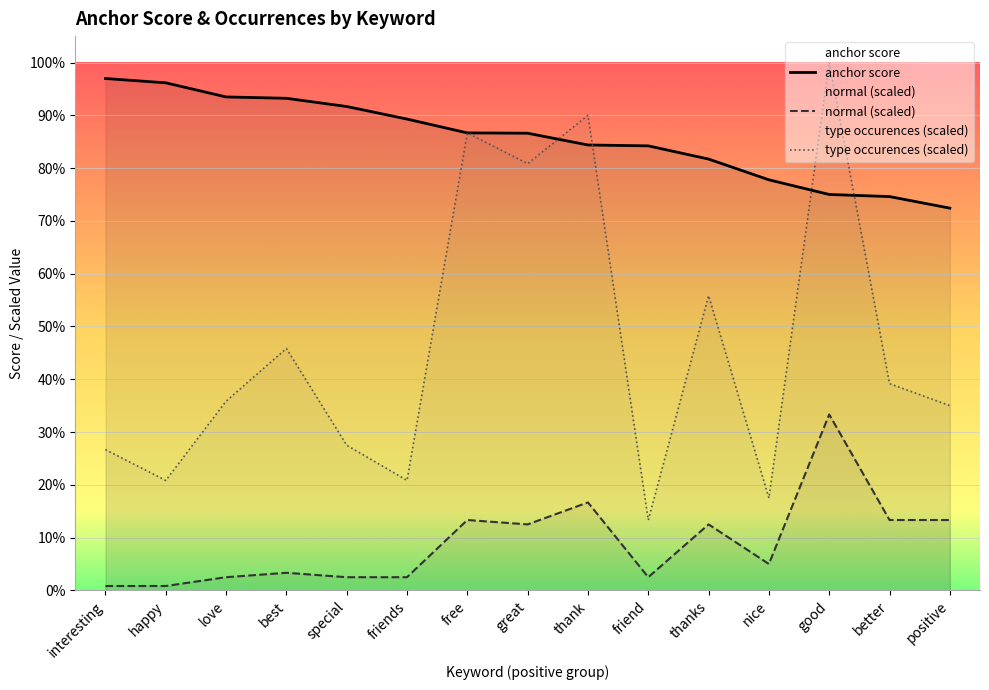

True or false: anchor score has more than 2 interior local peaks.

False